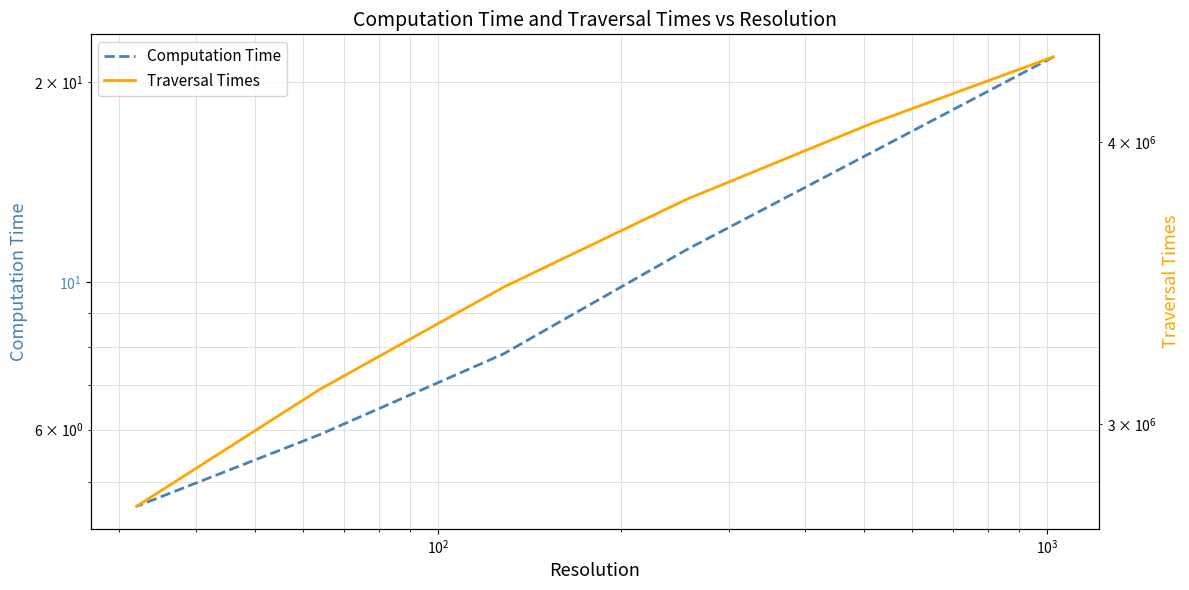

At $\mathdefault{10^{2}}$, list the series in order from smallest to largest.

Computation Time, Traversal Times